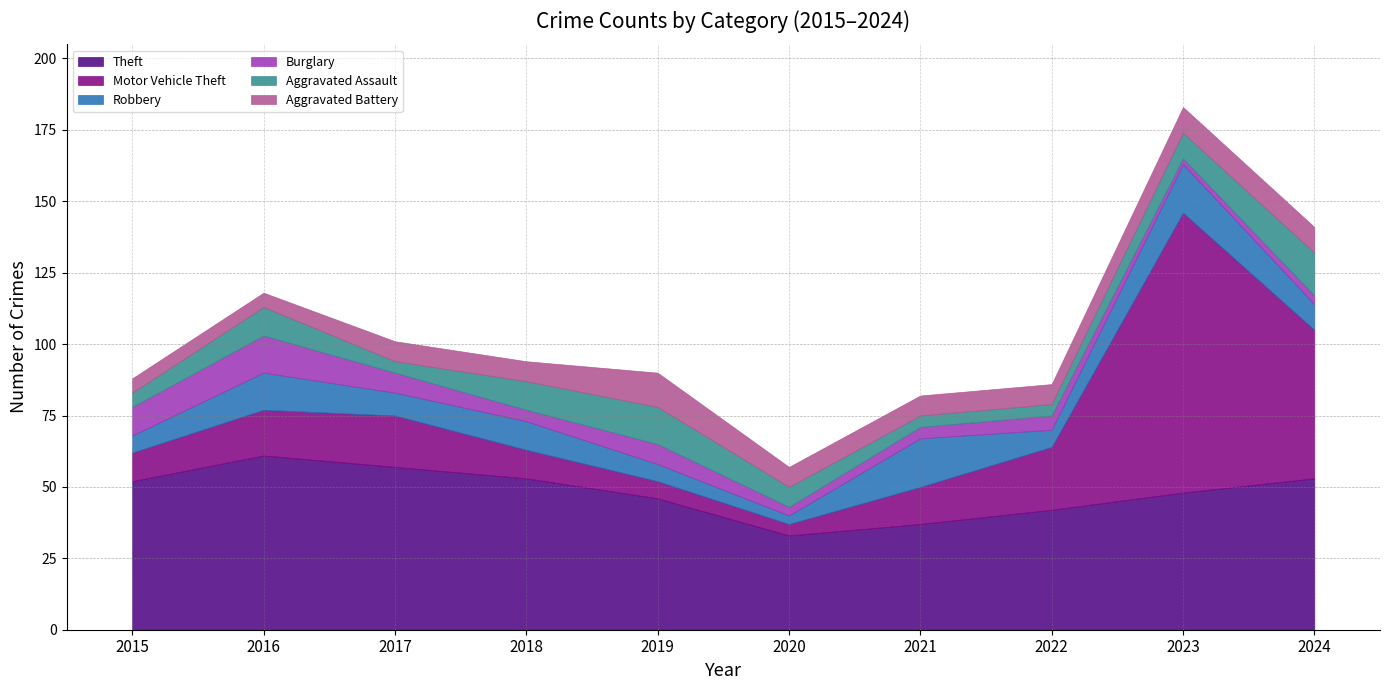

Does the chart display data point markers on the line(s)?

No